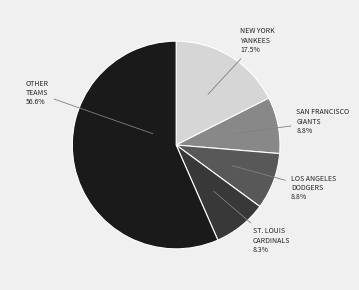

Is there any slice that represents more than half of the pie?

Yes